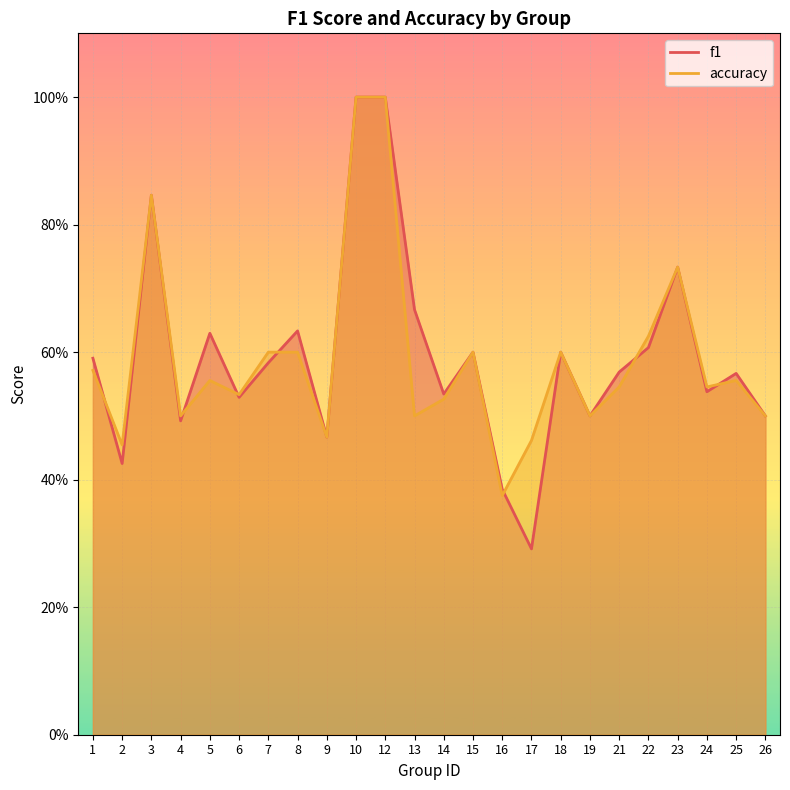

How many intersections are there between f1 and accuracy?

7